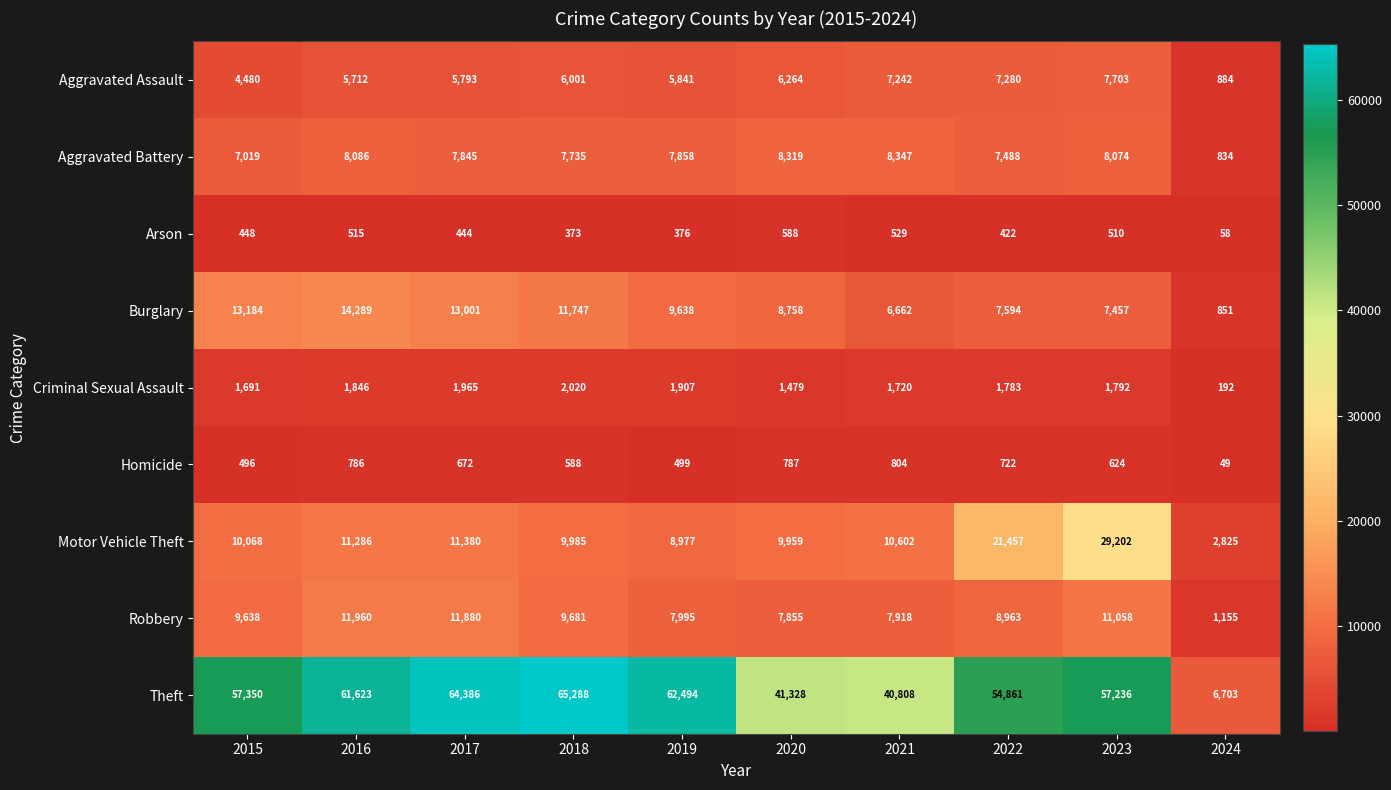

Which series has the widest spread of values?

Theft